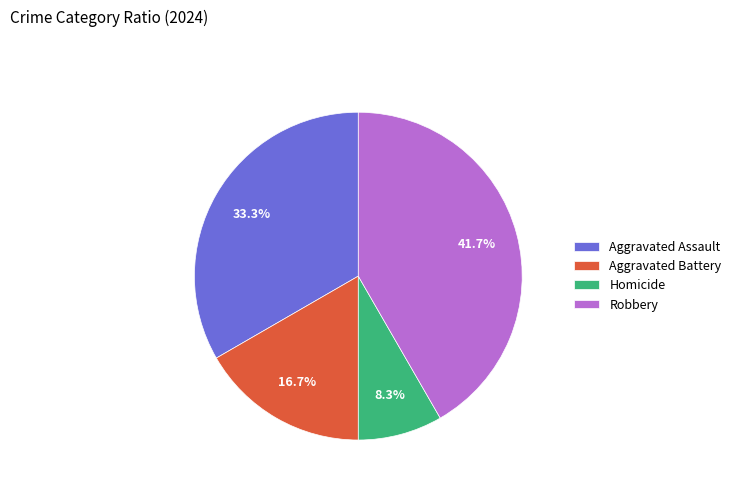

Between Aggravated Battery and Robbery, which is larger?

Robbery